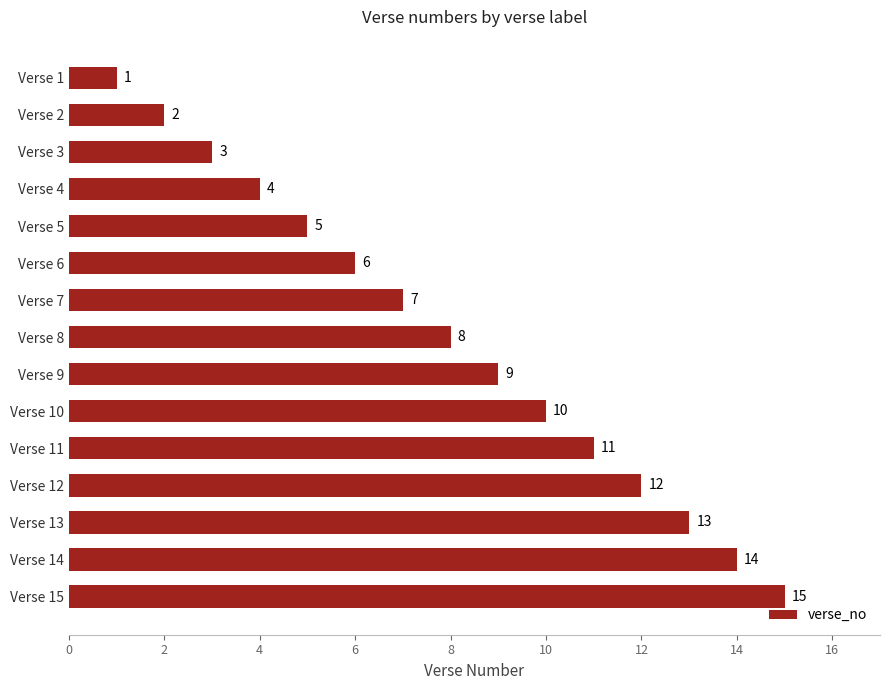

What is the greatest value displayed?

15